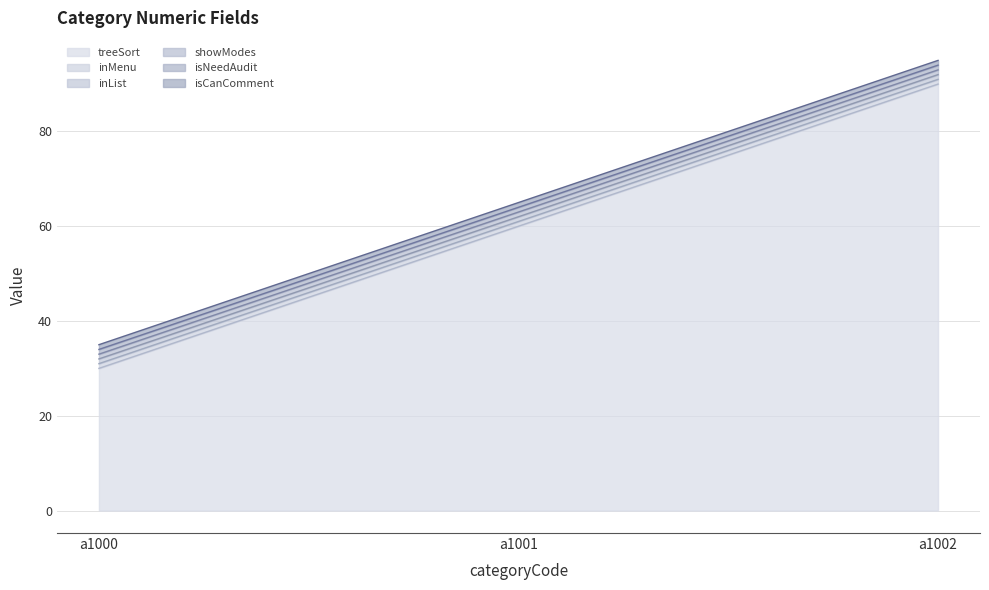

List the series in order of their peak value, lowest first.

inMenu, inList, showModes, isNeedAudit, isCanComment, treeSort